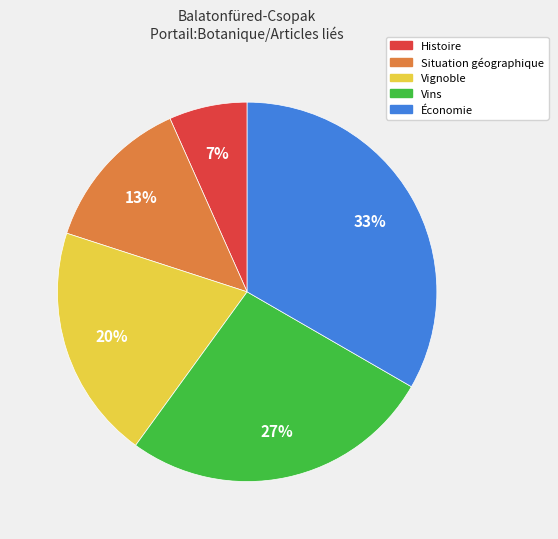

Does Histoire represent more than half of the total?

No